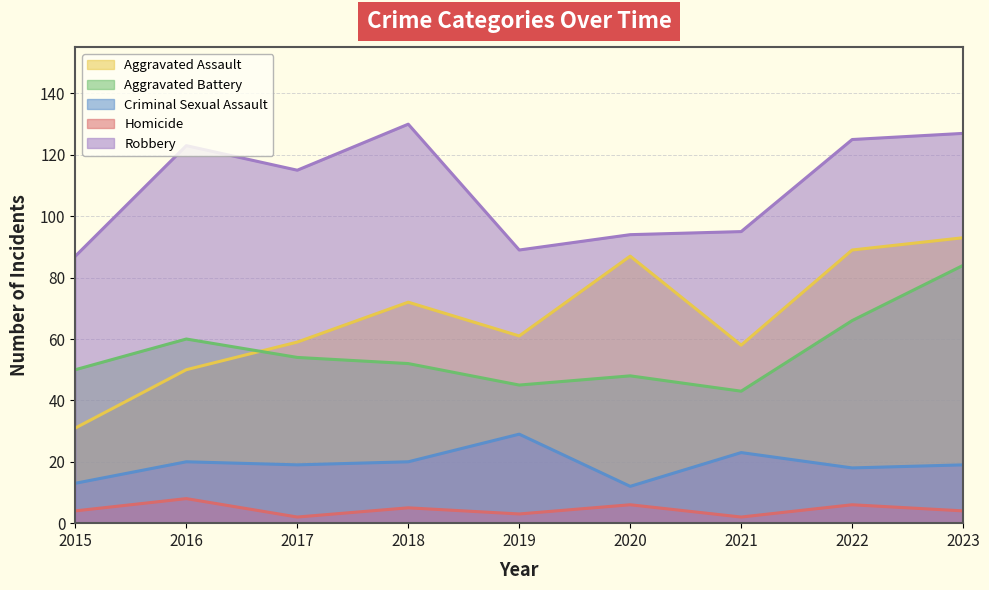

Reading left to right, list all the values displayed in this chart.

Aggravated Assault: 2015=31	2016=50	2017=59	2018=72	2019=61	2020=87	2021=58	2022=89	2023=93
Aggravated Battery: 2015=50	2016=60	2017=54	2018=52	2019=45	2020=48	2021=43	2022=66	2023=84
Criminal Sexual Assault: 2015=13	2016=20	2017=19	2018=20	2019=29	2020=12	2021=23	2022=18	2023=19
Homicide: 2015=4	2016=8	2017=2	2018=5	2019=3	2020=6	2021=2	2022=6	2023=4
Robbery: 2015=87	2016=123	2017=115	2018=130	2019=89	2020=94	2021=95	2022=125	2023=127